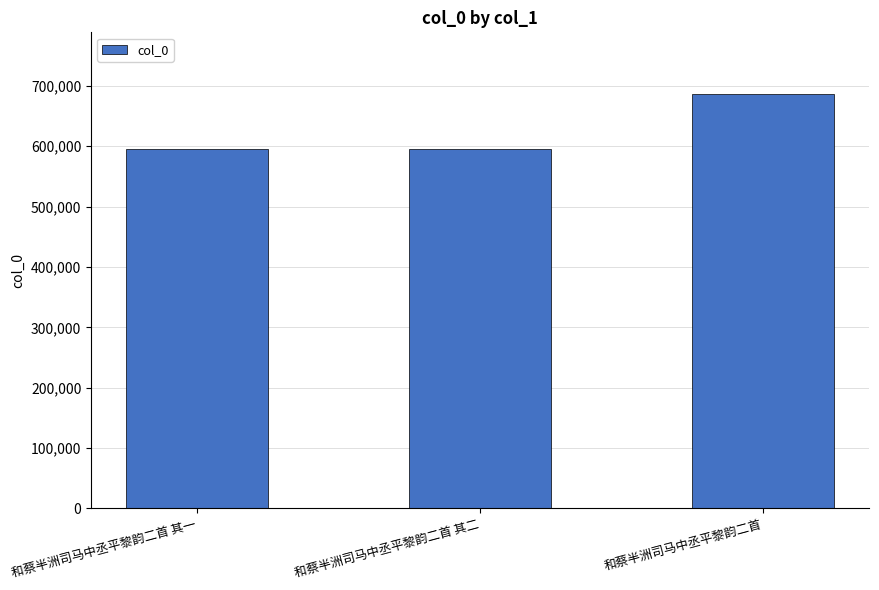

What is the label of the 1st bar from the left?

和蔡半洲司马中丞平黎韵二首 其一